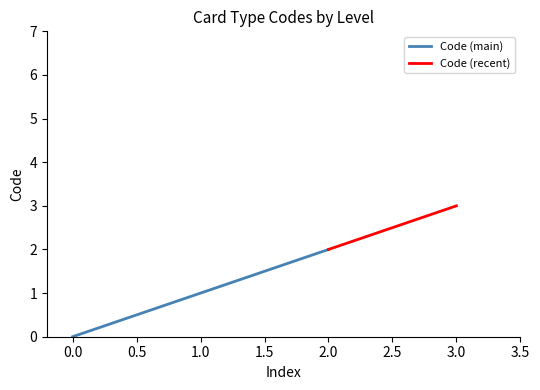

At which label is the value closest to 1?

1